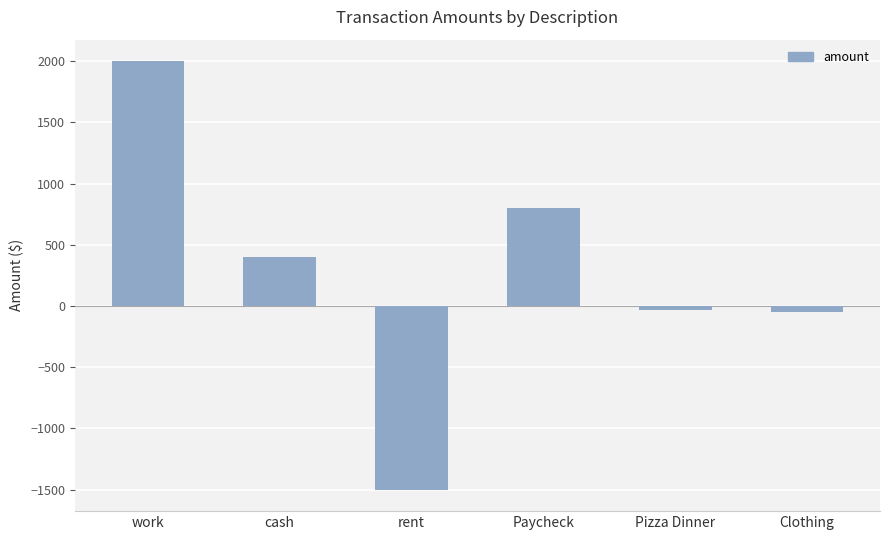

What is the difference between the second highest and second lowest values?

850